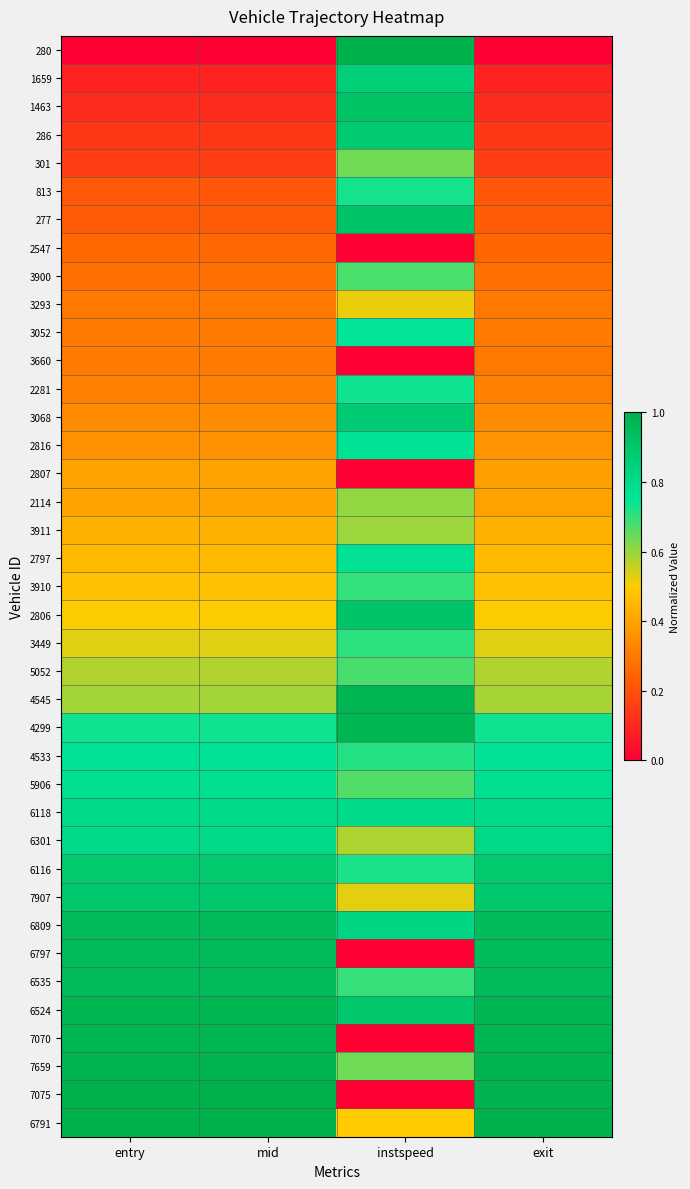

At mid, list the series in order from largest to smallest.

6791, 7075, 7659, 7070, 6524, 6535, 6797, 6809, 7907, 6116, 6301, 6118, 5906, 4533, 4299, 4545, 5052, 3449, 2806, 3910, 2797, 3911, 2114, 2807, 2816, 3068, 2281, 3660, 3052, 3293, 3900, 2547, 277, 813, 301, 286, 1463, 1659, 280